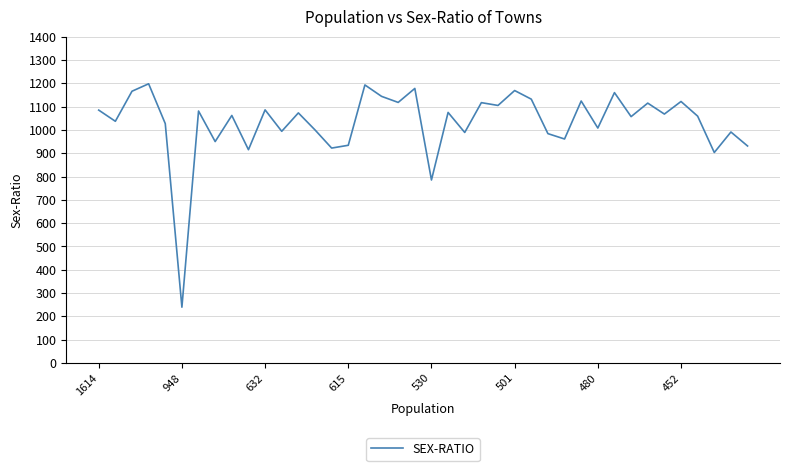

What is the average value?

1031